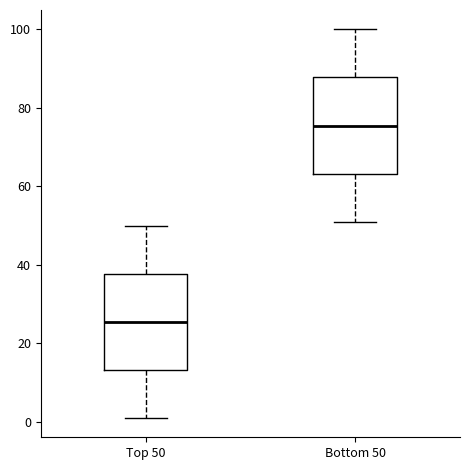

Where does the upper whisker of the box for Bottom 50 end on the y-axis? The values are not printed on the chart, so give them approximately, as read against the axis.

100